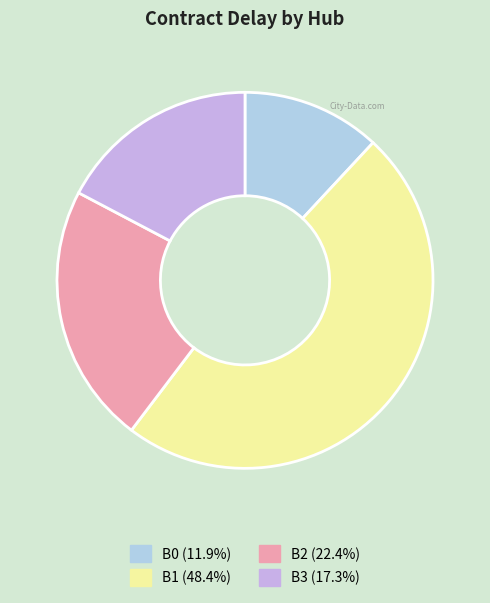

Is there a majority slice in this chart?

No